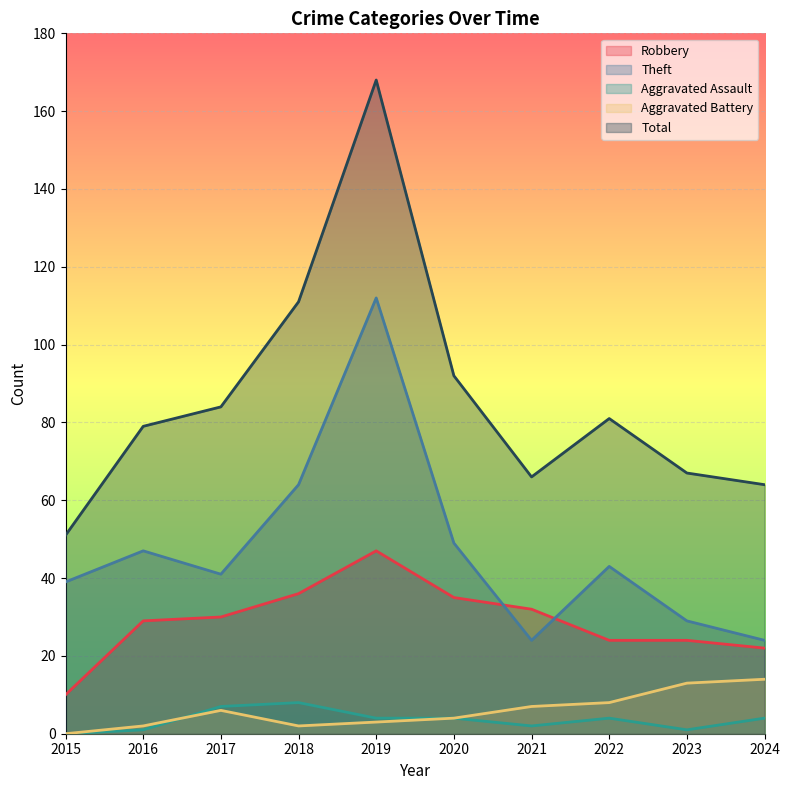

How many distinct data groups are displayed?

5